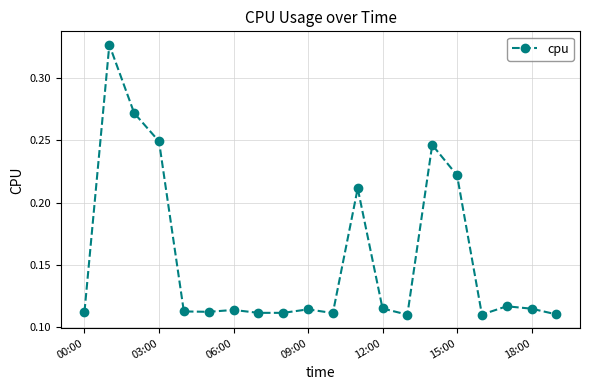

True or false: there are more than 1 points higher than both neighbors.

True